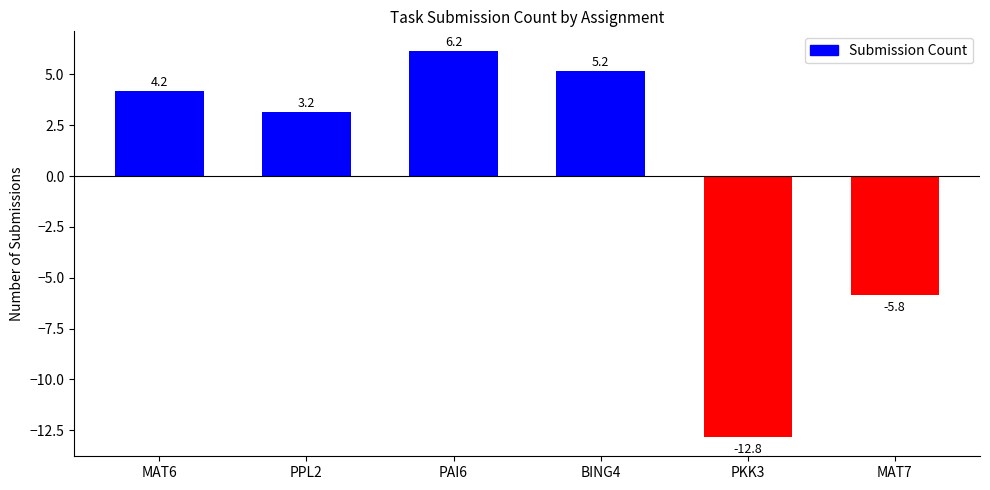

True or false: the data shows 5.2 at BING4.

True